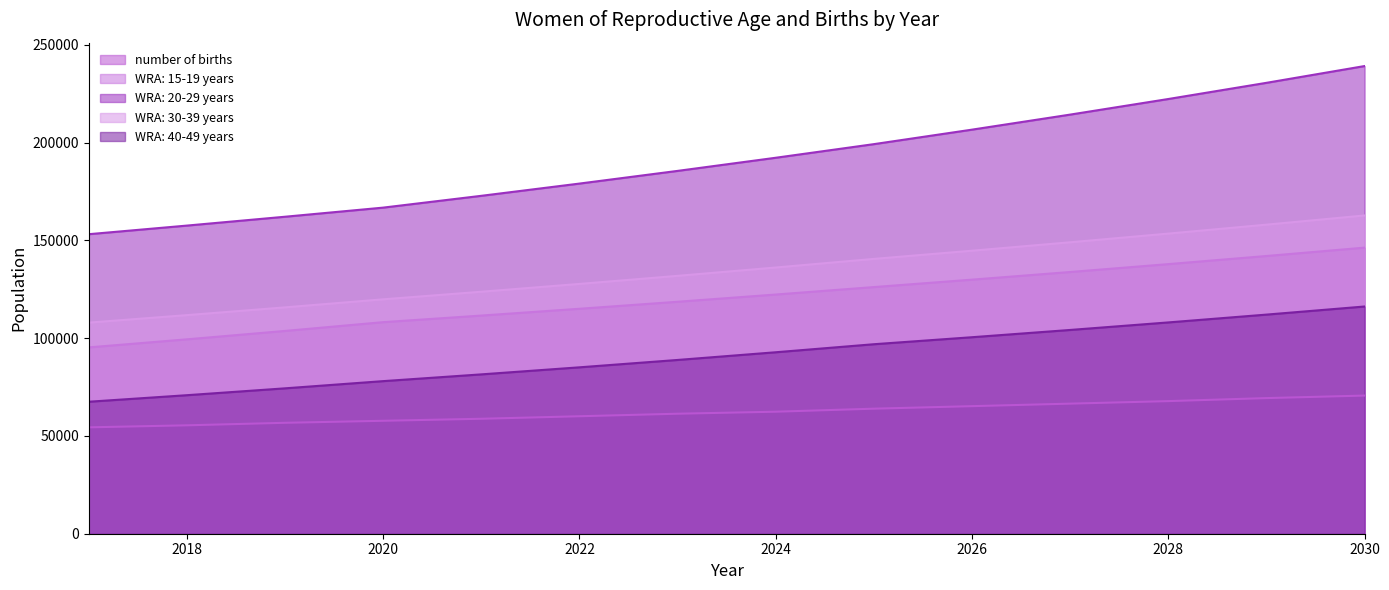

Is the value of number of births at 2020 greater than the value of WRA: 40-49 years at 2018?

No